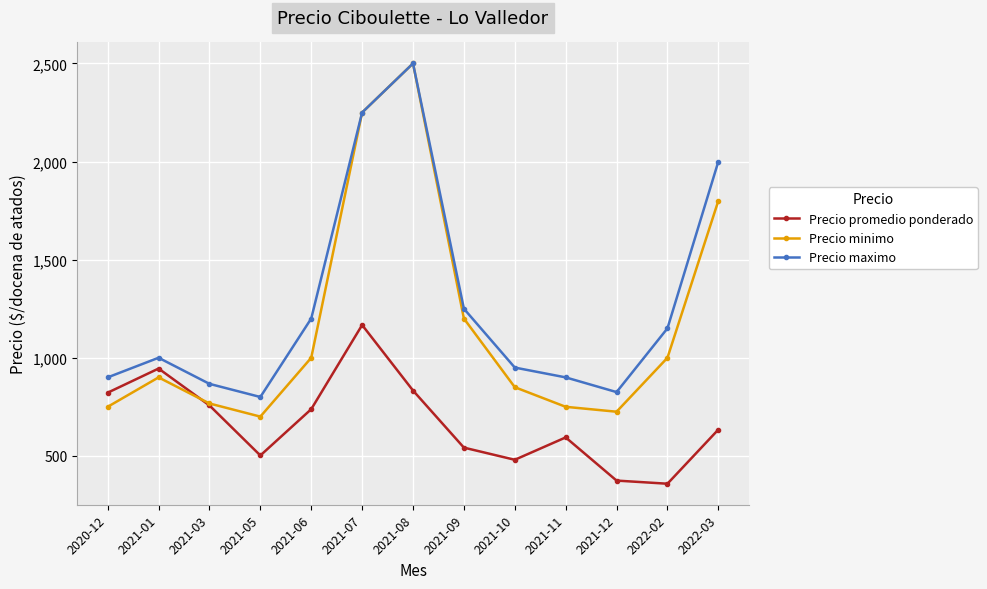

At 2022-02, list the series in order from smallest to largest.

Precio promedio ponderado, Precio minimo, Precio maximo